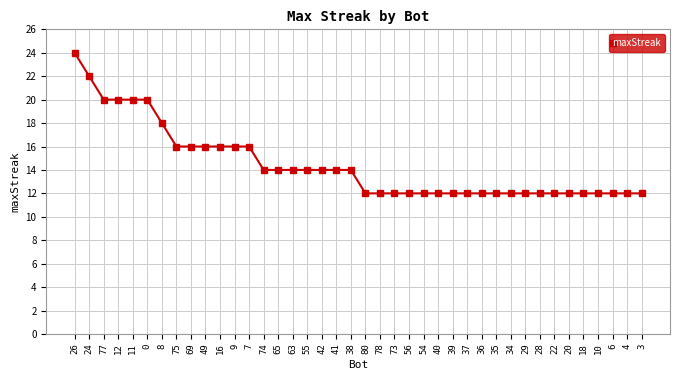

The value at 10 is 21. True or false?

False